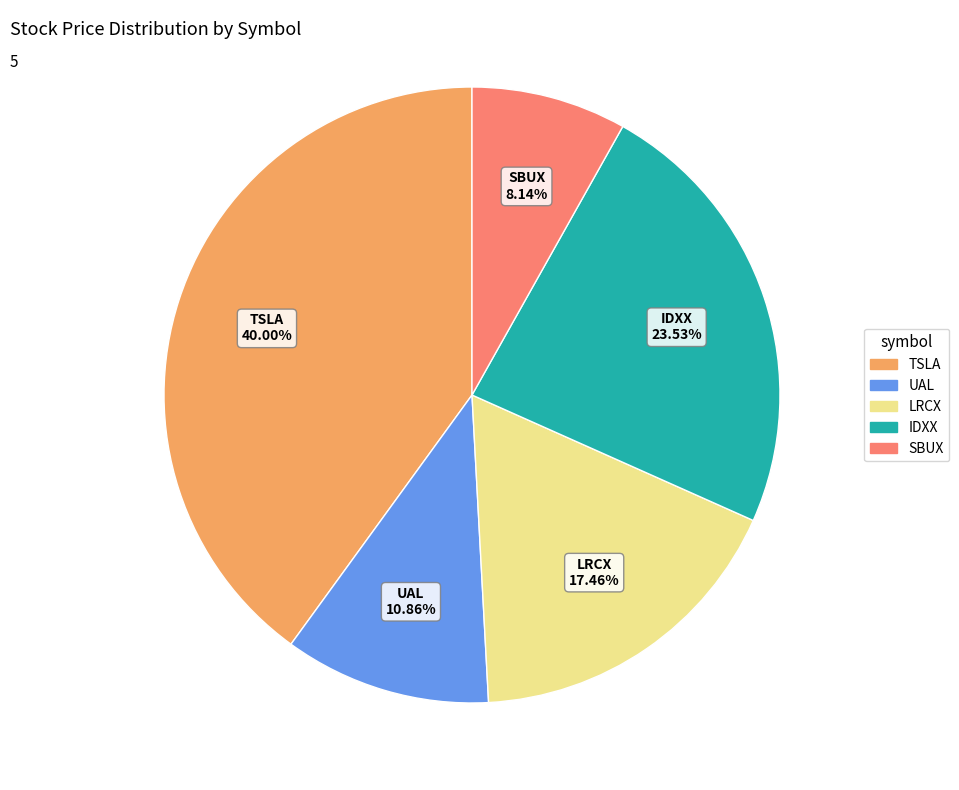

Which category has the biggest portion of the pie?

TSLA